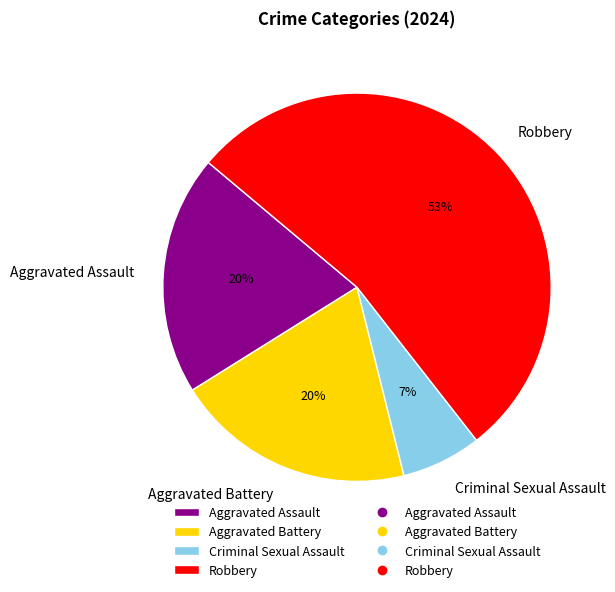

To the nearest percent, what percentage of the pie is Criminal Sexual Assault?

7%